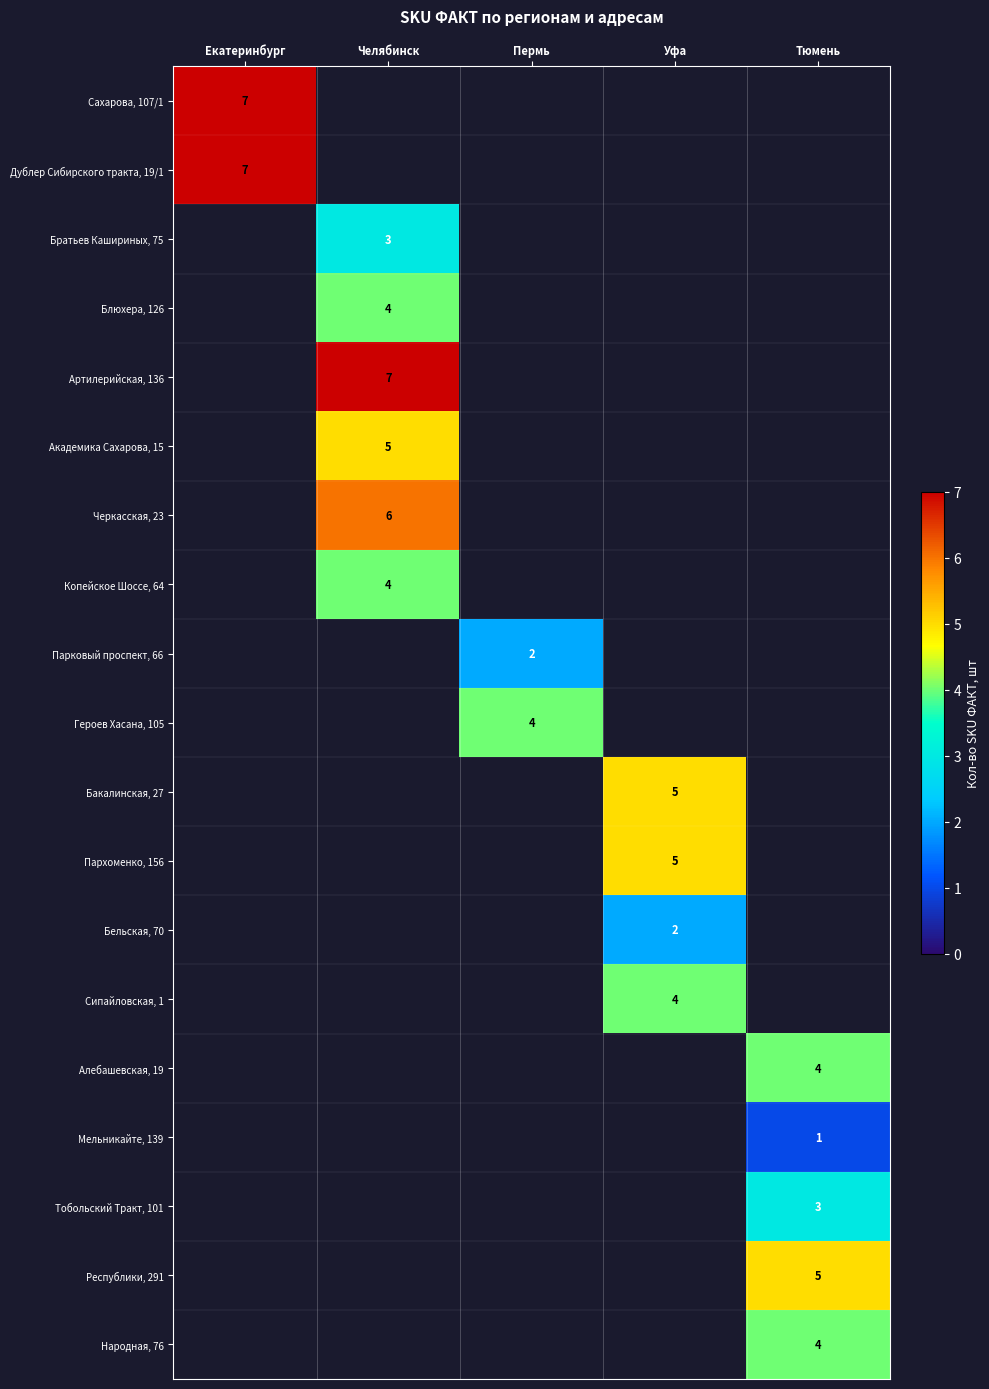

Is it true that Блюхера, 126 equals 4 at Челябинск?

True